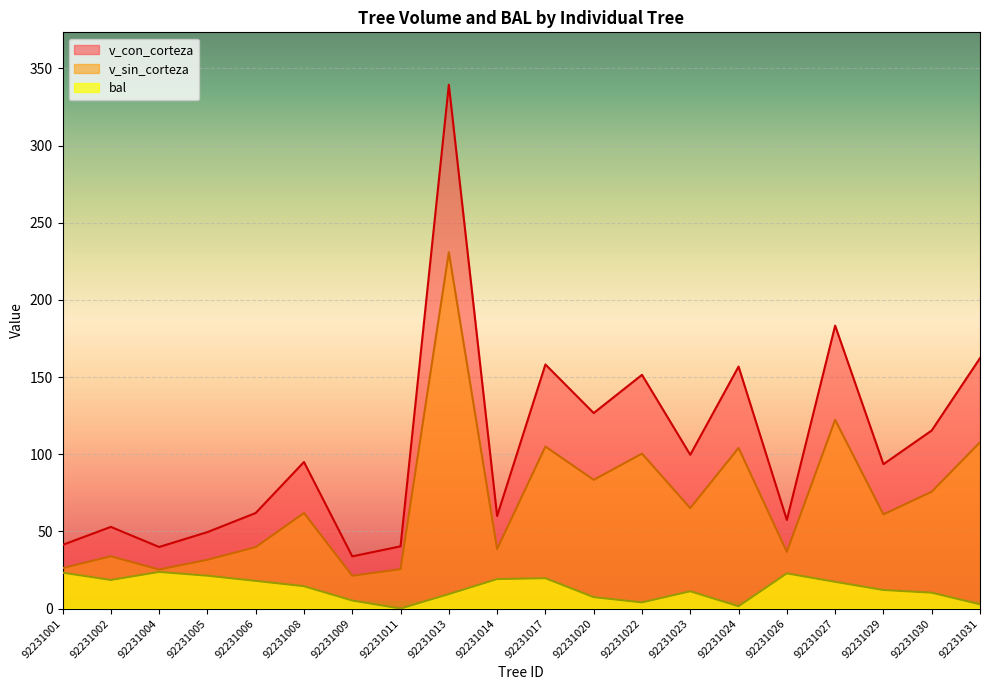

List the labels in order of bal value, smallest first.

92231011, 92231024, 92231031, 92231022, 92231009, 92231020, 92231013, 92231030, 92231023, 92231029, 92231008, 92231027, 92231006, 92231002, 92231014, 92231017, 92231005, 92231026, 92231001, 92231004